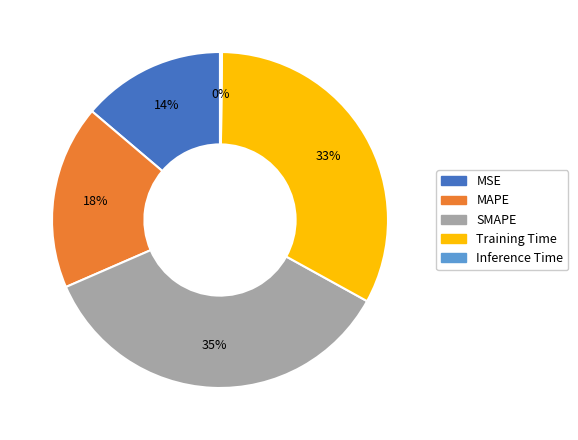

Is MSE the majority of the pie?

No